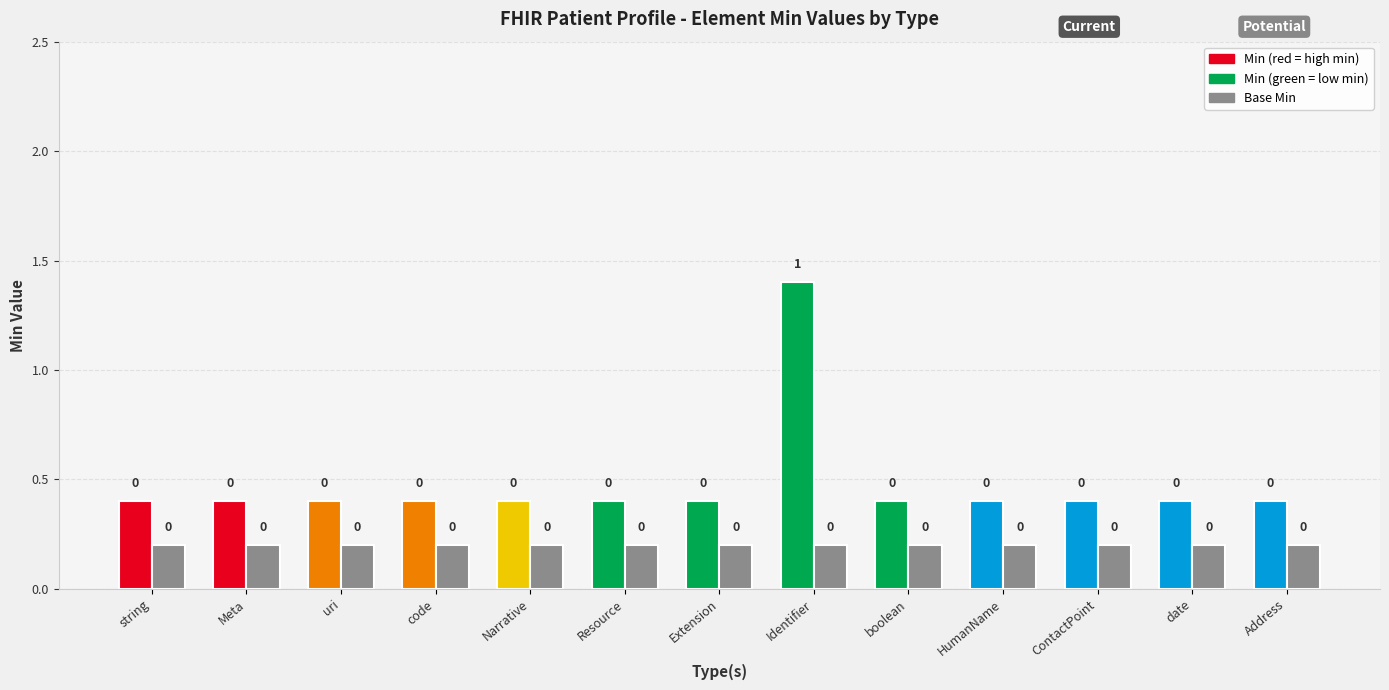

How many data points does each series have?

13